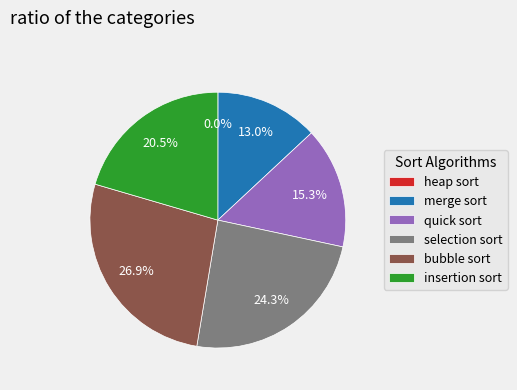

To the nearest percent, what is the average slice percentage?

17%